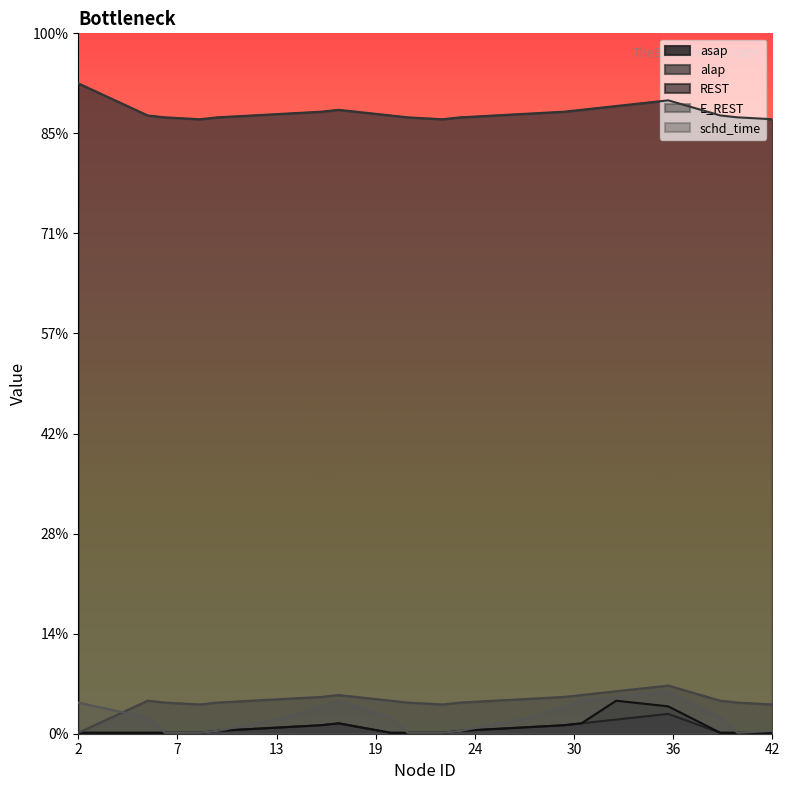

Count the number of data series in this chart.

5